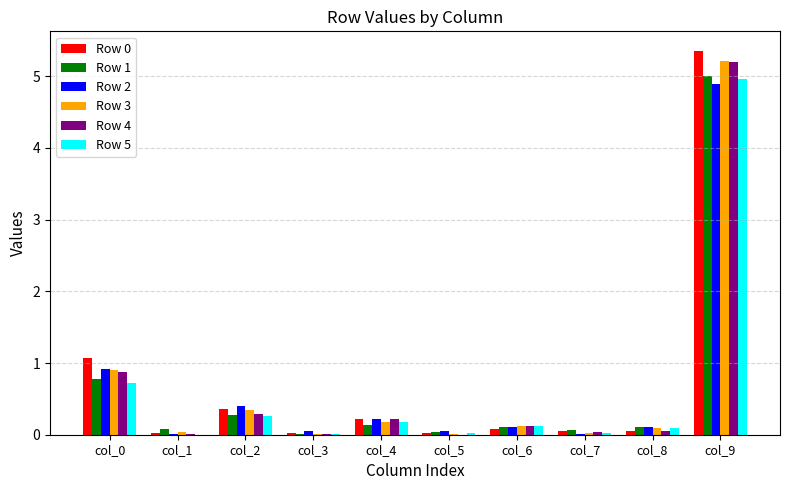

Which label corresponds to the largest value in the chart?

col_9